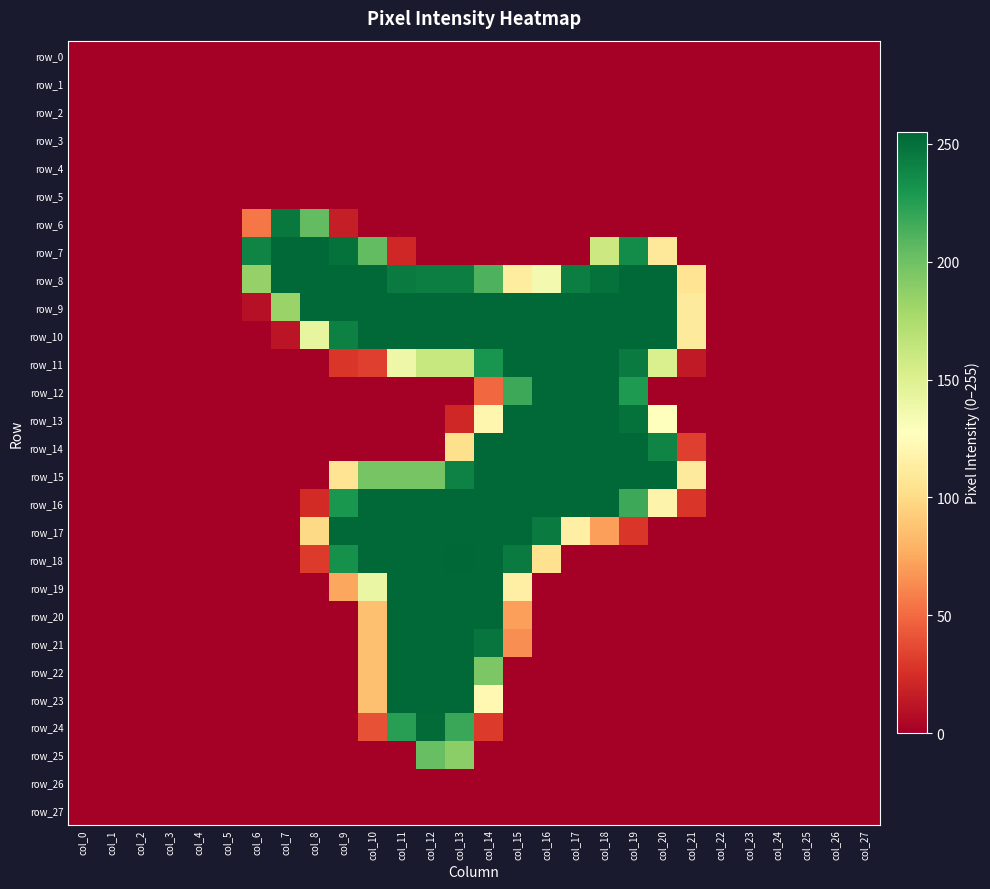

What is the average value of the row_21 series?

41